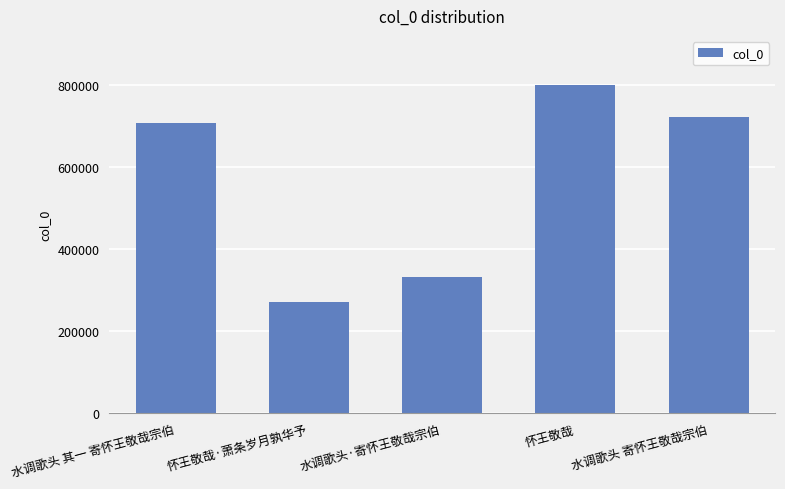

Reading left to right, what are all the values shown in this chart?

水调歌头 其一 寄怀王敬哉宗伯=707905	怀王敬哉·萧条岁月孰华予=270908	水调歌头·寄怀王敬哉宗伯=332460	怀王敬哉=799576	水调歌头 寄怀王敬哉宗伯=722782